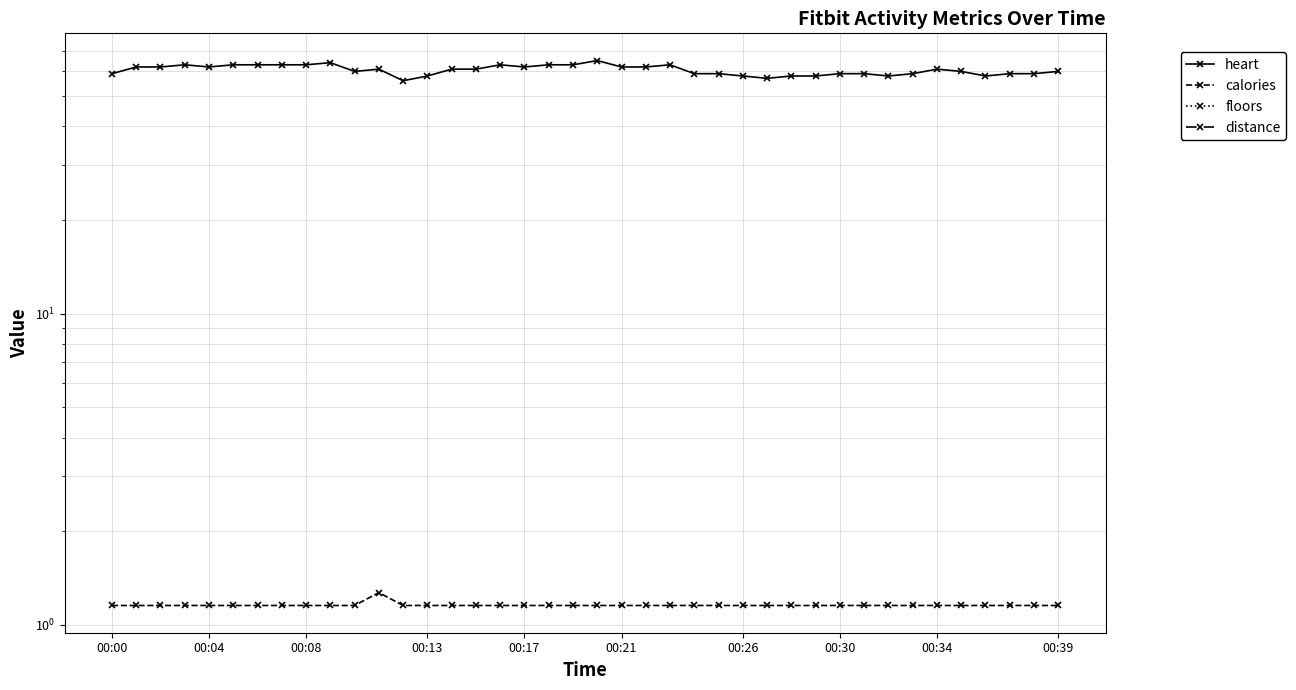

The value of distance at 10 is 0.0. True or false?

True